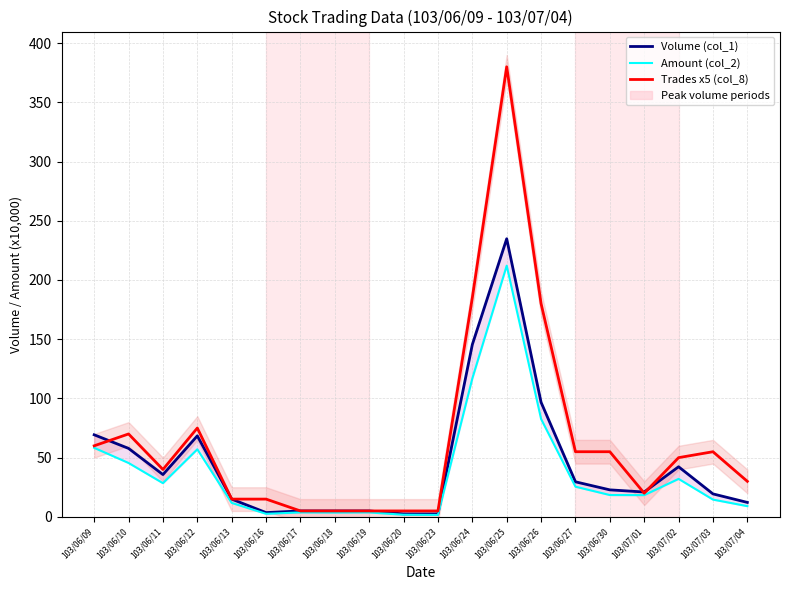

After their last crossing, which series has the higher values: Trades x5 (col_8) or Volume (col_1)?

Trades x5 (col_8)